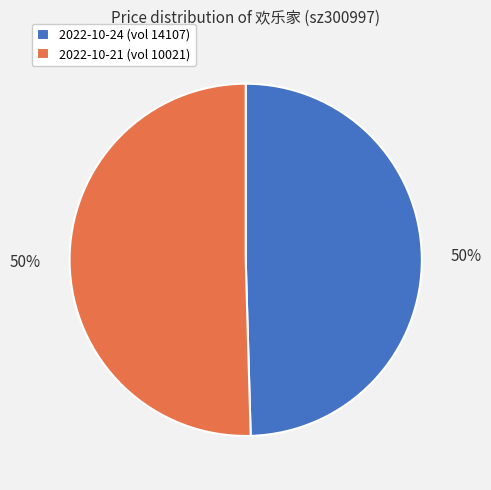

The 2022-10-24 (vol 14107) slice represents 50% of the pie. True or false?

True